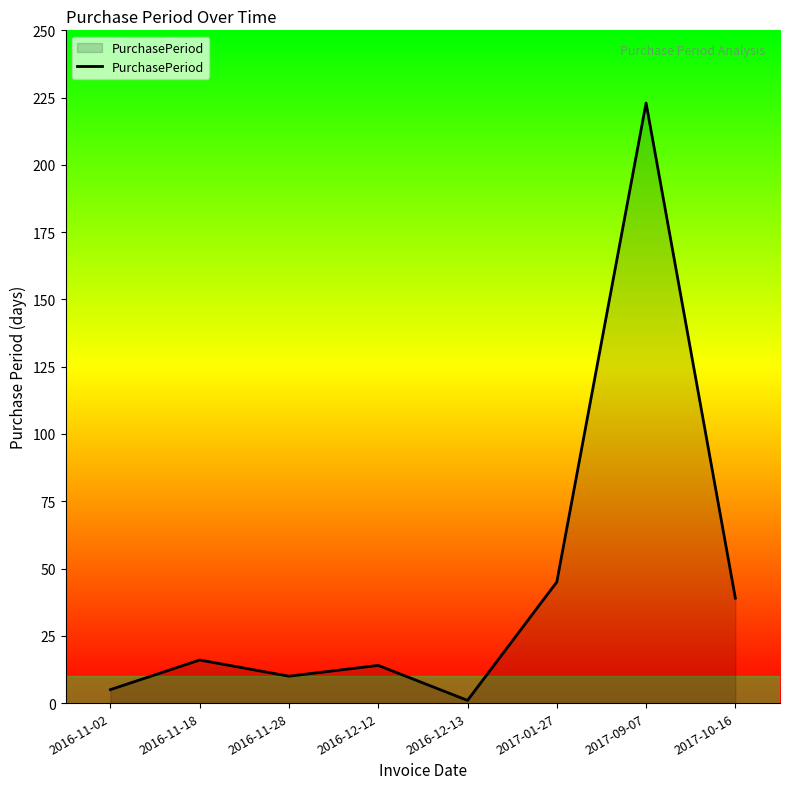

What is the difference between the second highest and minimum values?

44